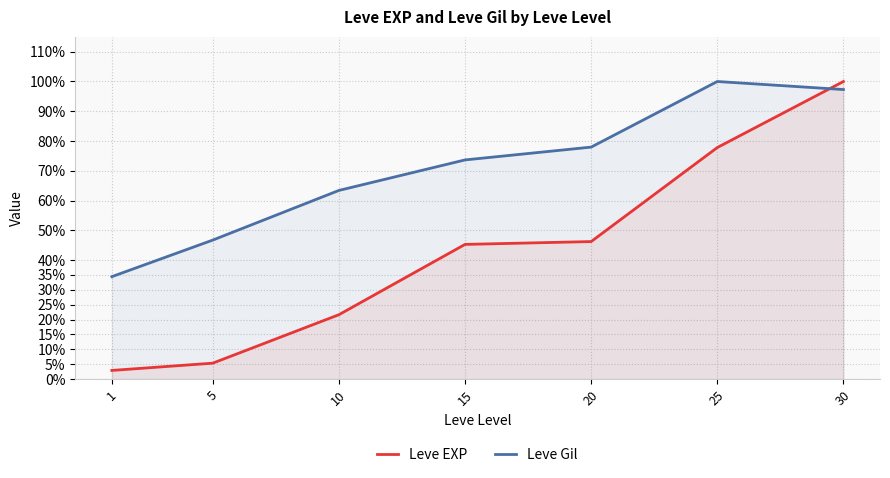

What is the sum of the Leve Gil values at 5 and 10?

1.1